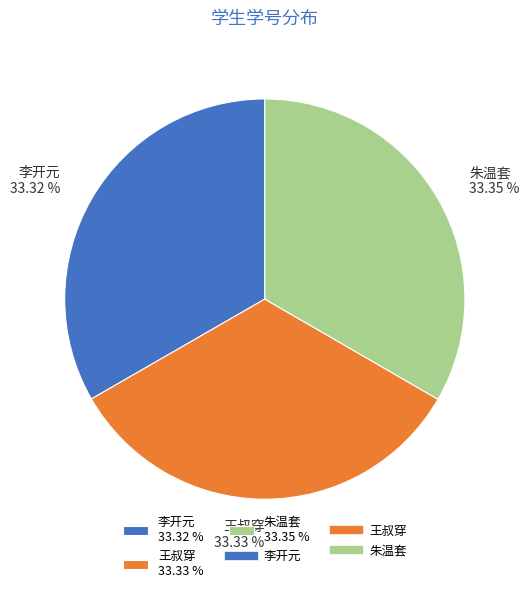

Is the sum of 王叔穿 and 李开元 greater than half?

Yes